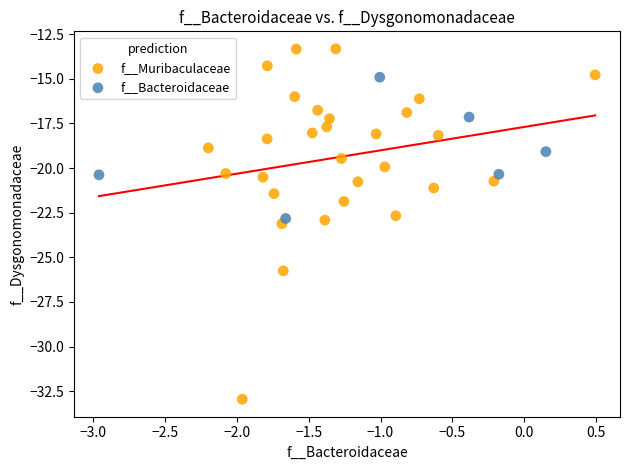

Which series has the widest spread of Y values?

f__Muribaculaceae